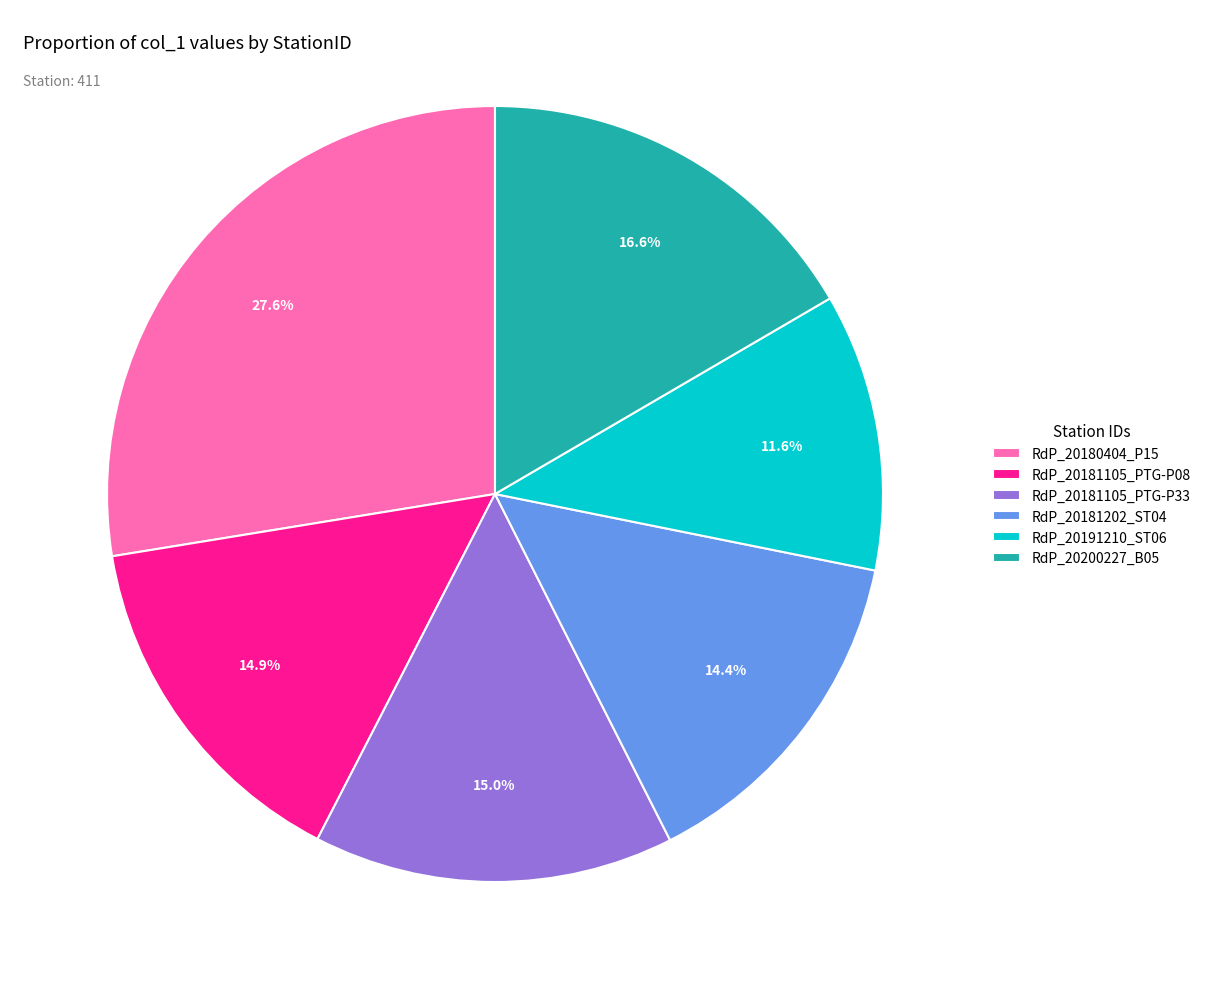

Is it true that RdP_20191210_ST06 is 12% of the pie?

True